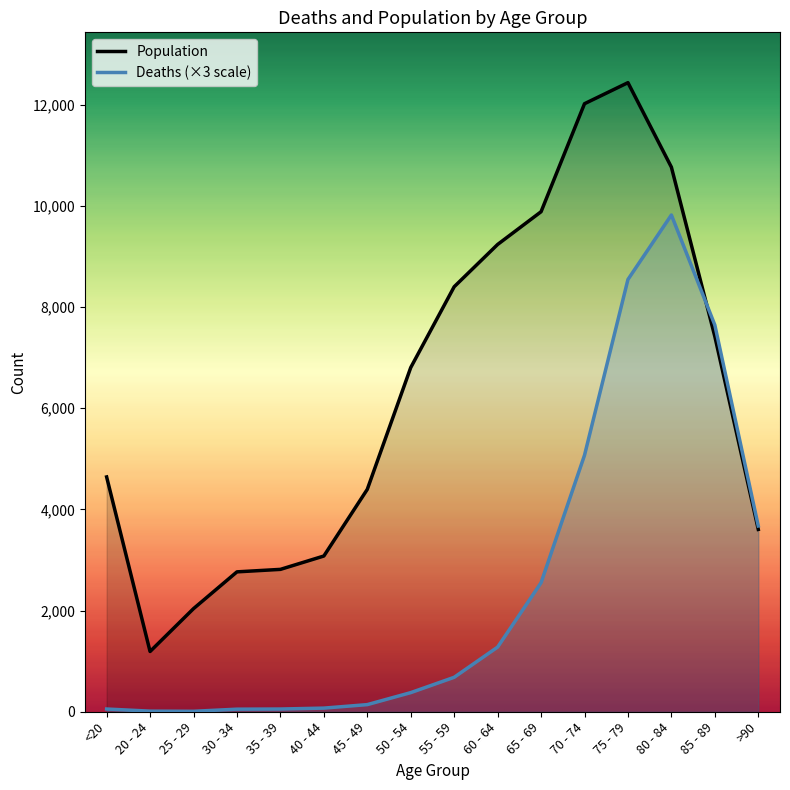

What is the spread (max minus min) of values at 45 - 49?

4255